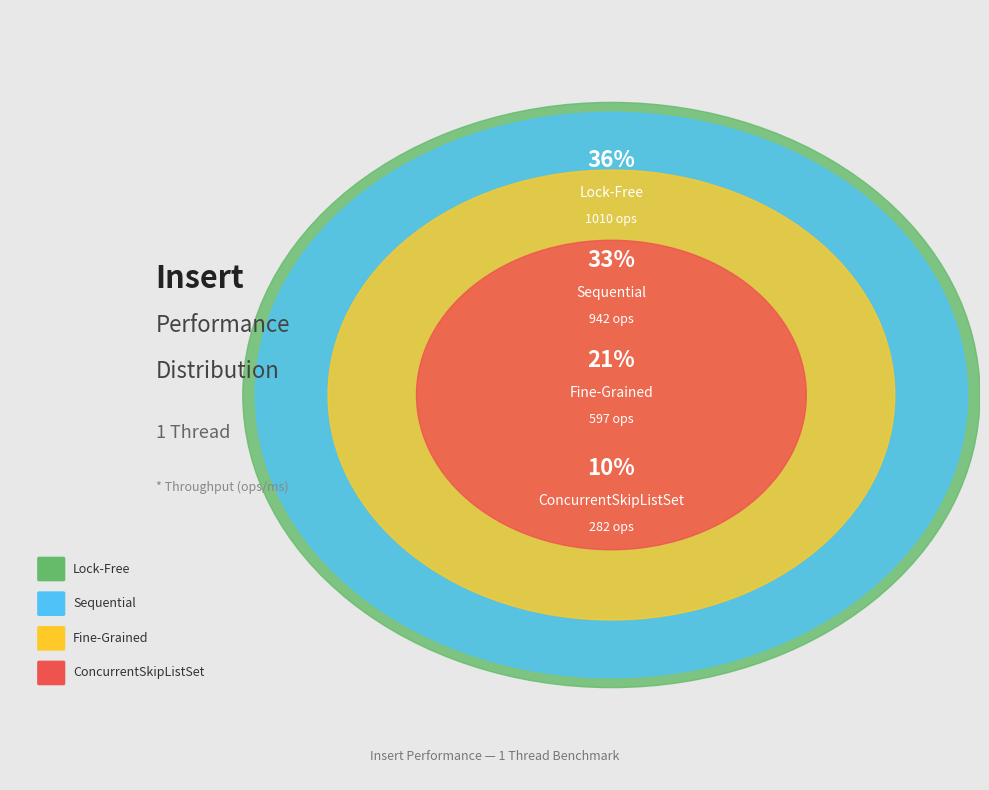

To the nearest percent, what portion does Lock-Free represent?

36%